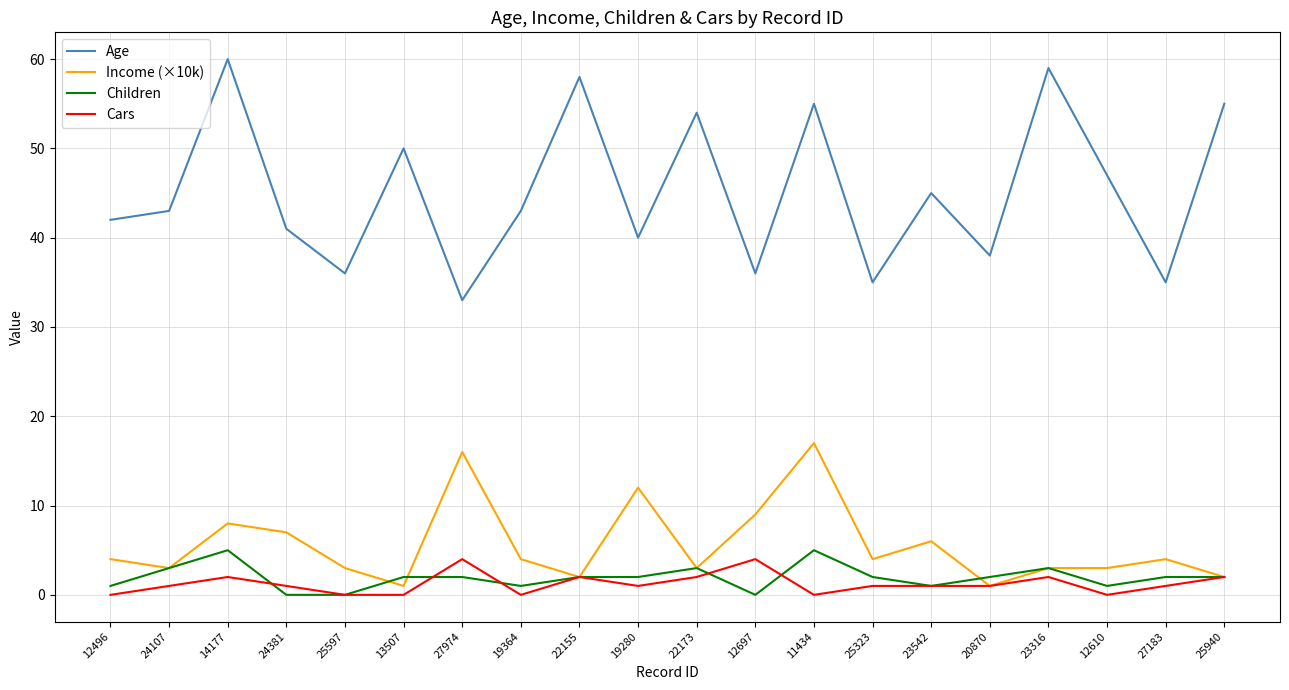

Which series has the largest total across all categories?

Age